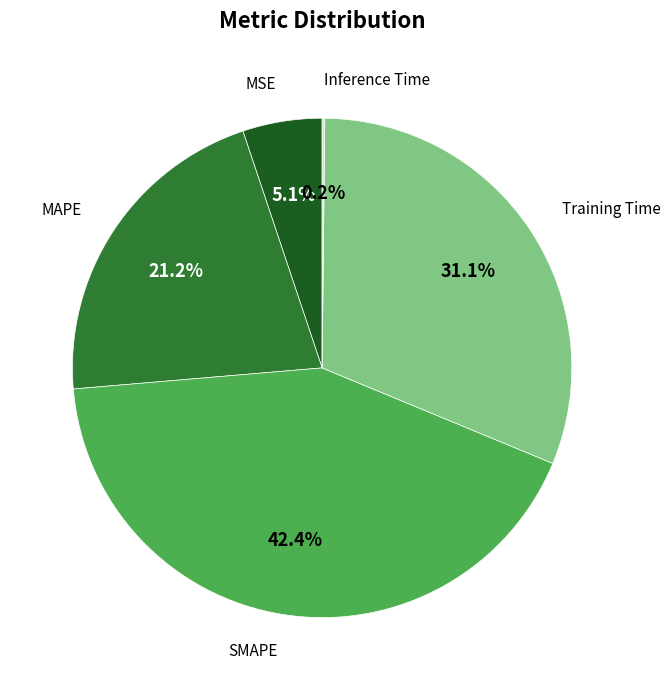

Is there a majority slice in this chart?

No